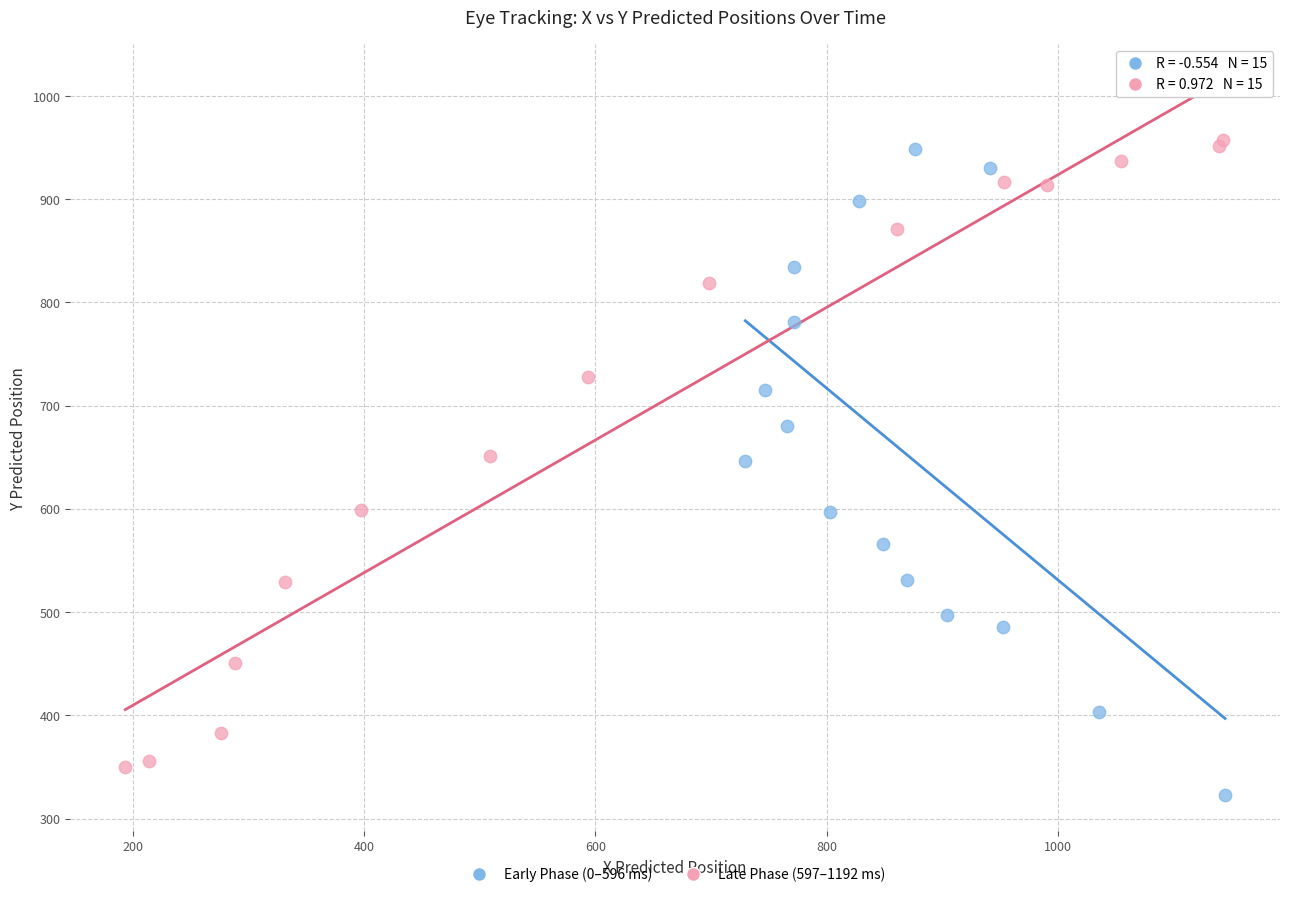

What are all the series names shown in the legend?

Early Phase (0–596 ms), Late Phase (597–1192 ms)